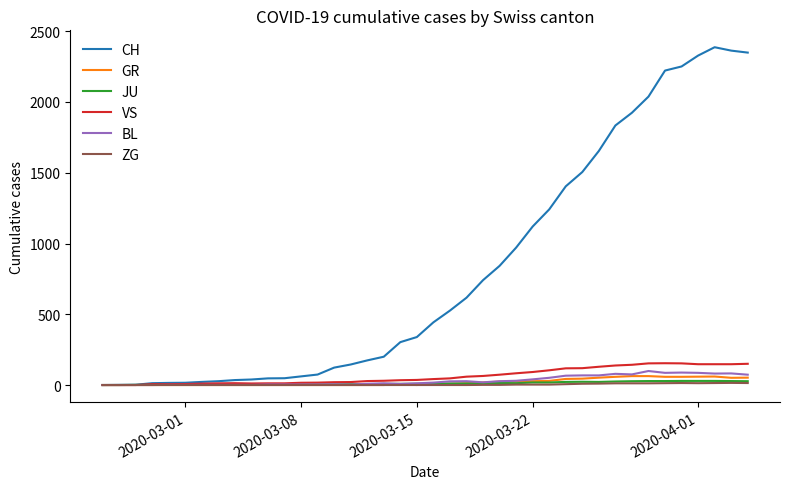

Which series has the largest total across all categories?

CH